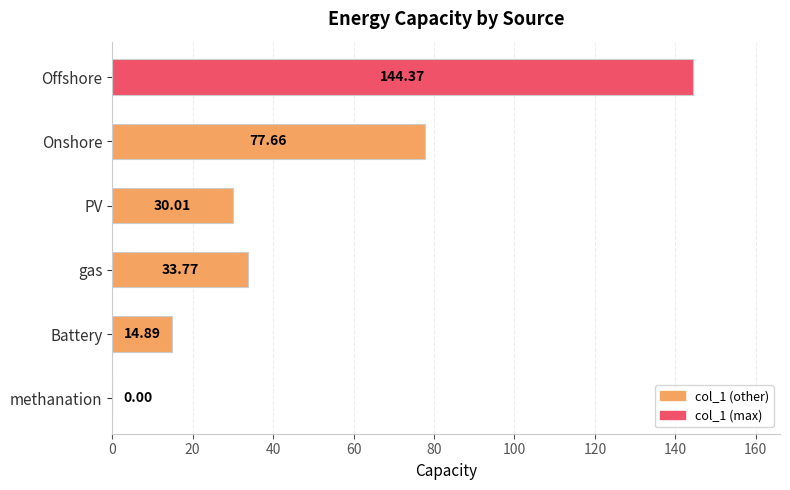

Where is the data nearest to the value 72?

Onshore